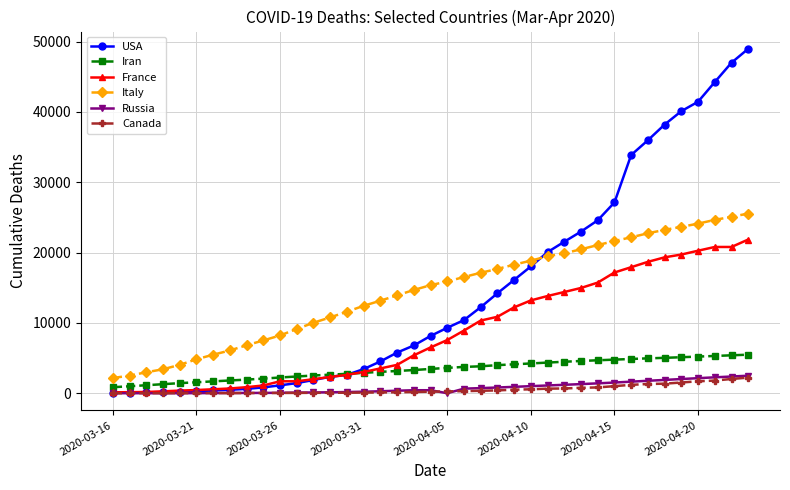

After their last crossing, which series has the higher values: Italy or USA?

USA